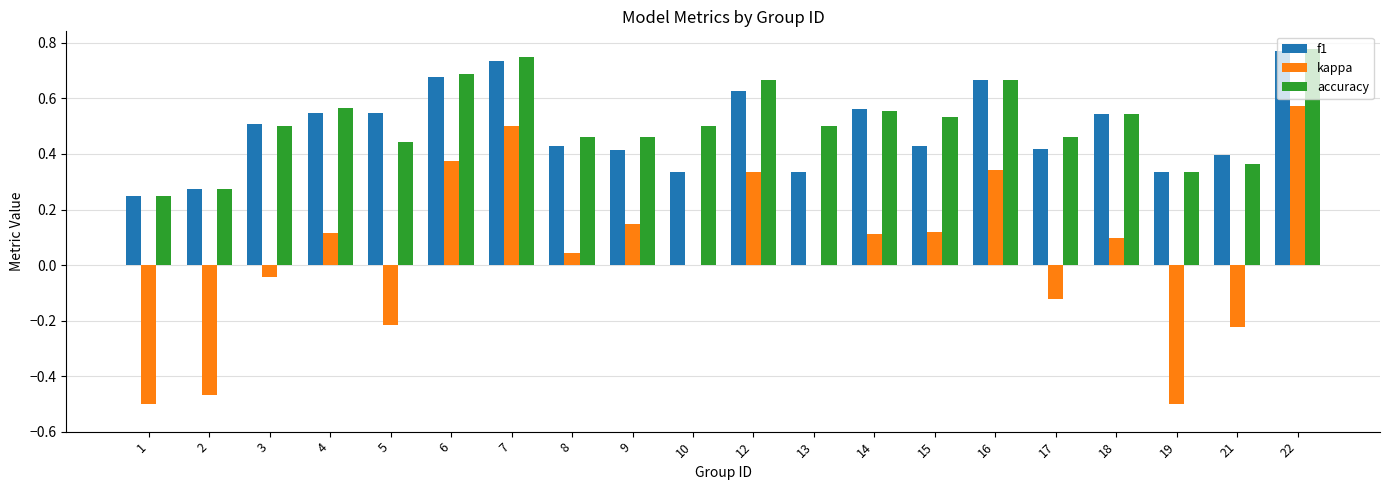

At which label does f1 reach its peak?

22